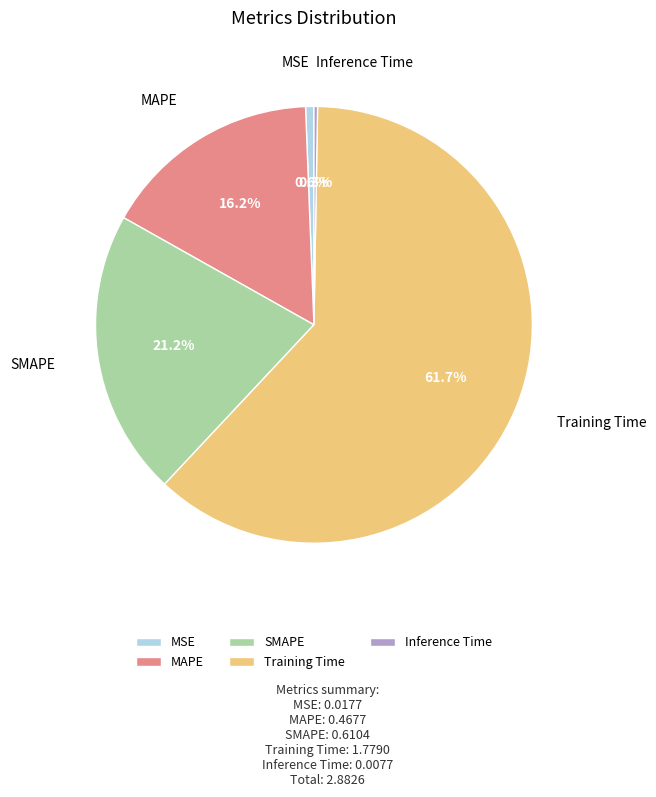

Which category has the biggest portion of the pie?

Training Time